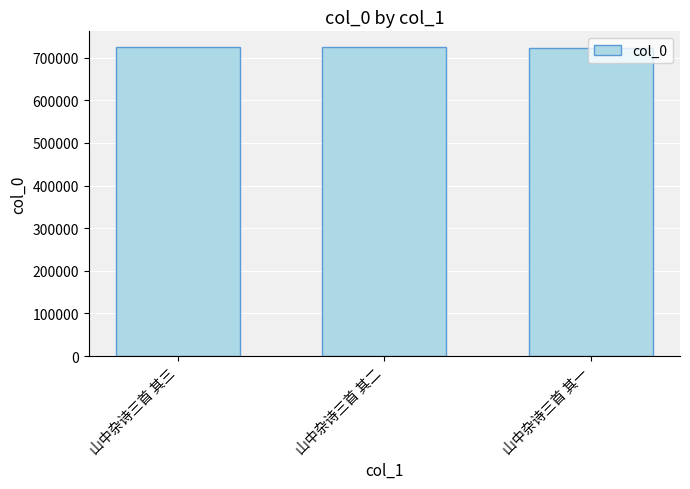

What is the minimum value shown in the chart?

723114